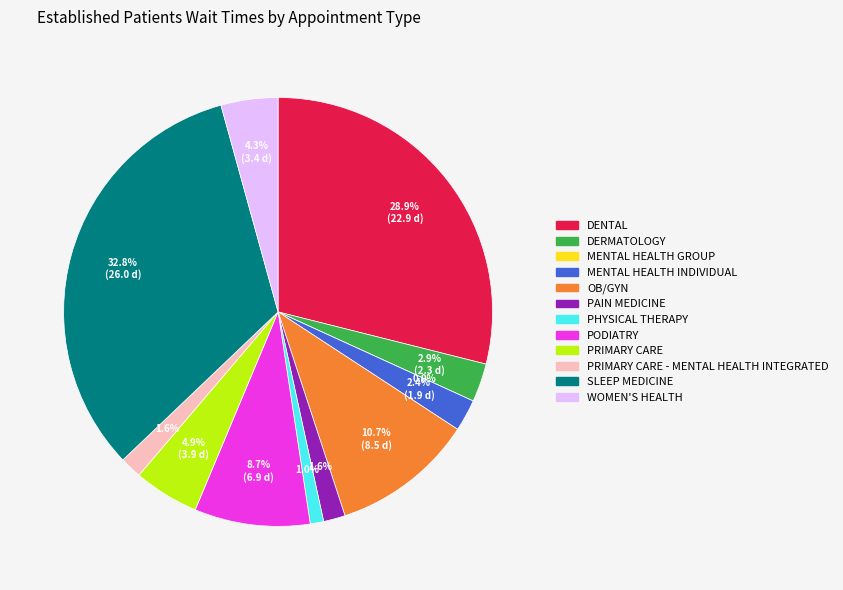

The MENTAL HEALTH INDIVIDUAL slice represents 11% of the pie. True or false?

False